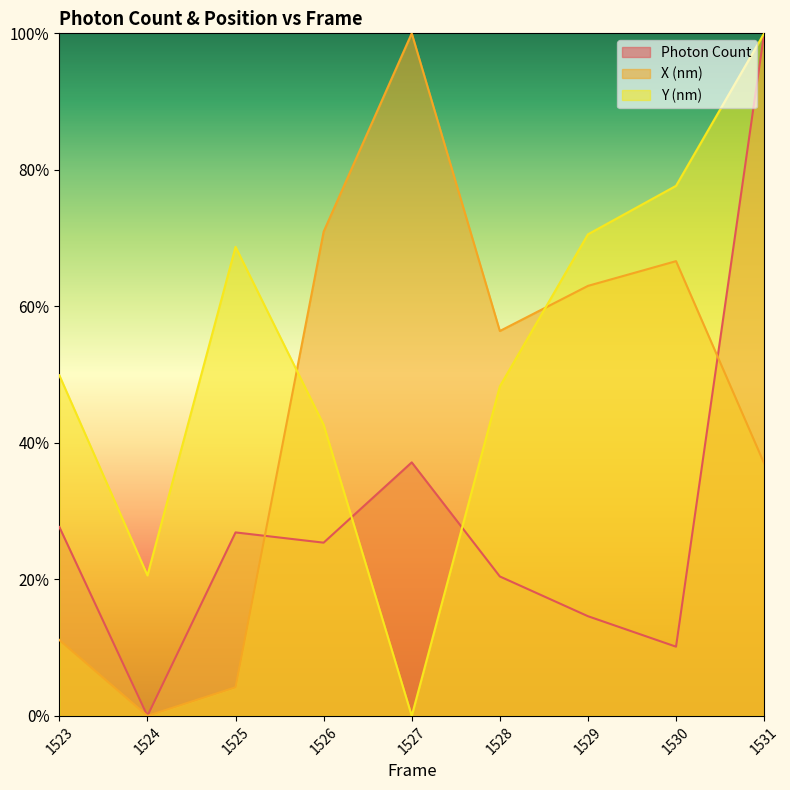

How many interior local peaks does the Y (nm) series have?

1